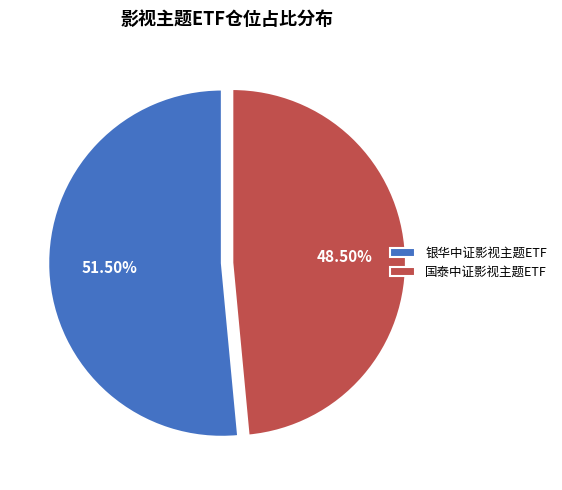

Which has a higher value, 银华中证影视主题ETF or 国泰中证影视主题ETF?

银华中证影视主题ETF